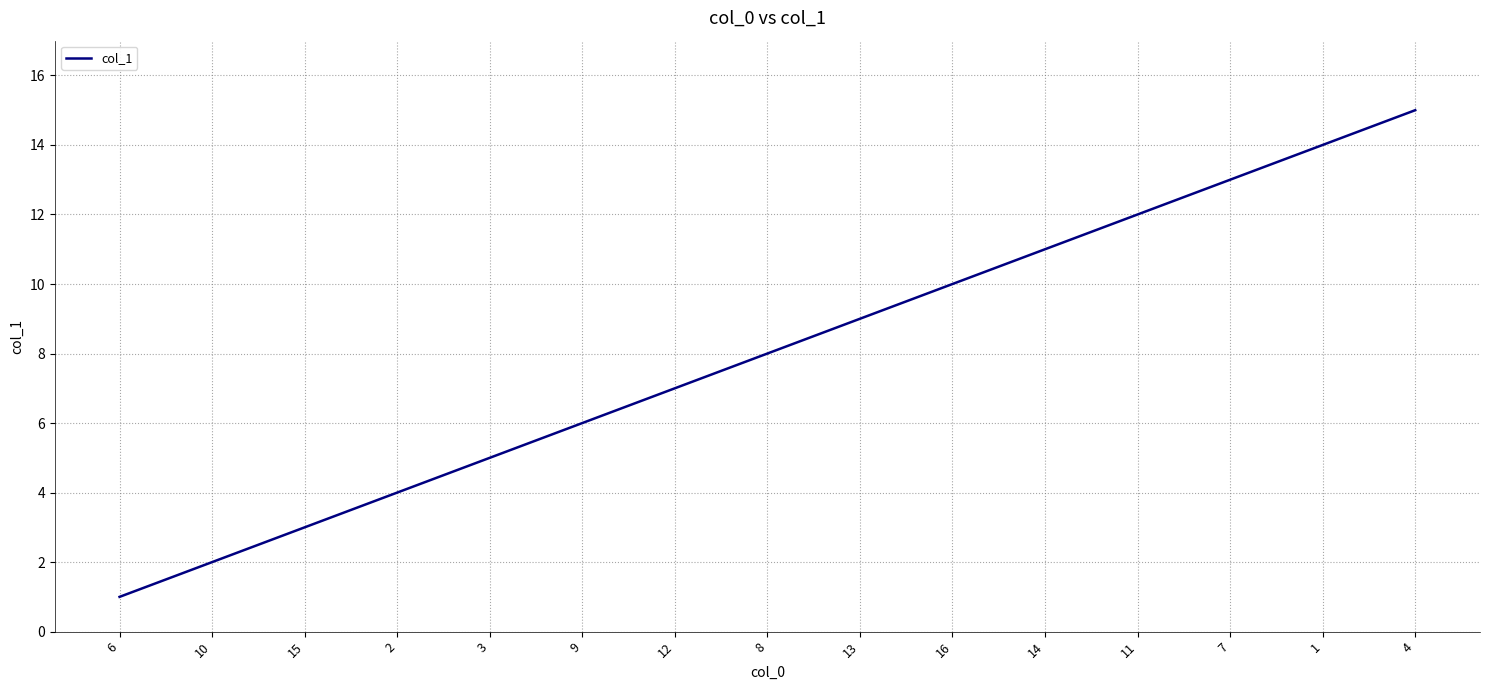

What position from the left is 13?

9